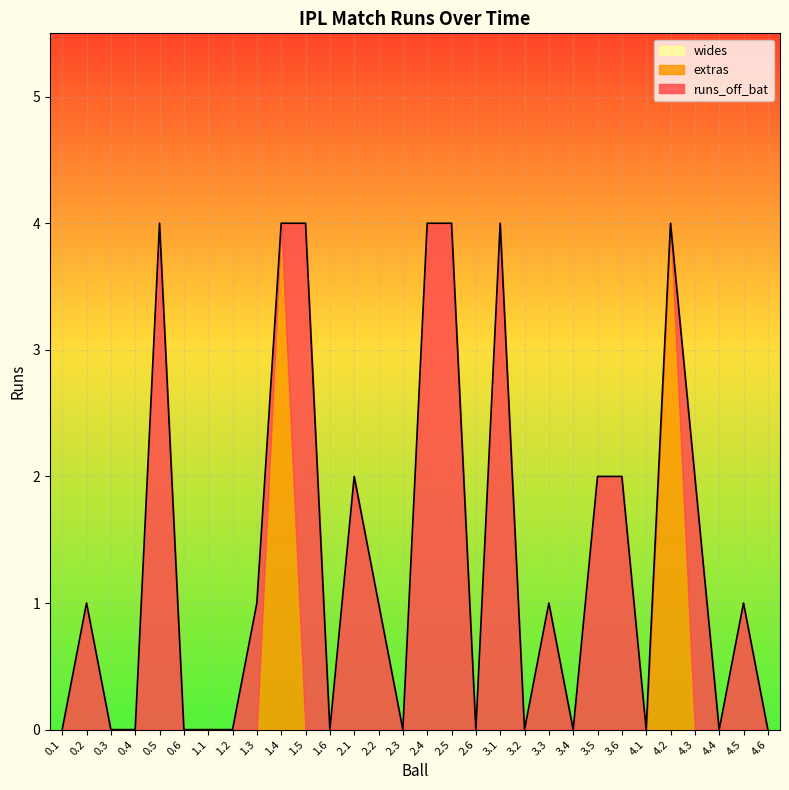

Reading right to left, list all the values displayed in this chart.

runs_off_bat: 0	1	0	2	0	0	2	2	0	1	0	4	0	4	4	0	1	2	0	4	0	1	0	0	0	4	0	0	1	0
extras: 0	0	0	0	4	0	0	0	0	0	0	0	0	0	0	0	0	0	0	0	4	0	0	0	0	0	0	0	0	0
wides: 0	0	0	0	0	0	0	0	0	0	0	0	0	0	0	0	0	0	0	0	0	0	0	0	0	0	0	0	0	0